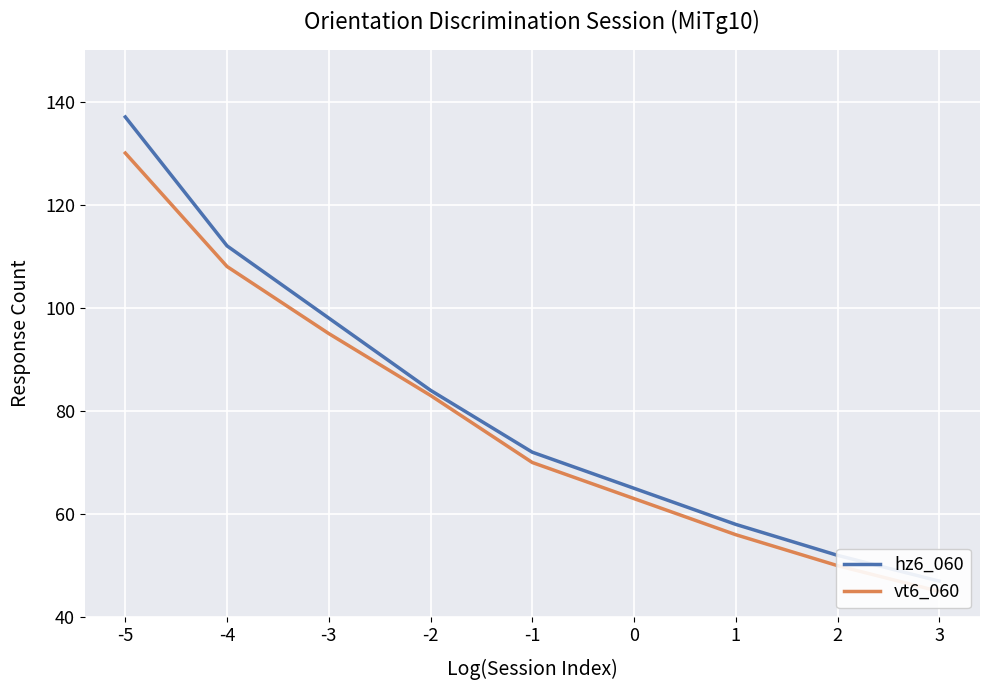

Is this an area chart (filled region under the line)?

No